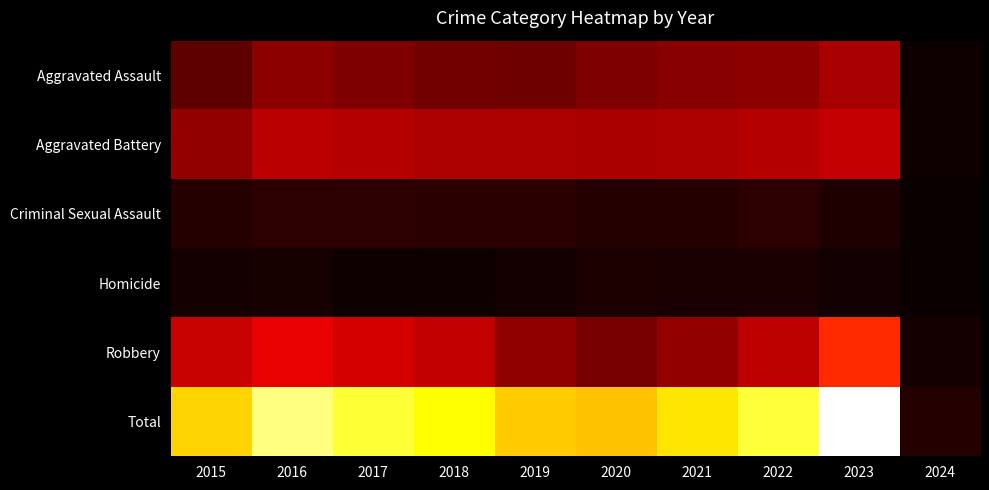

At which category is the sum across all series the highest?

2023